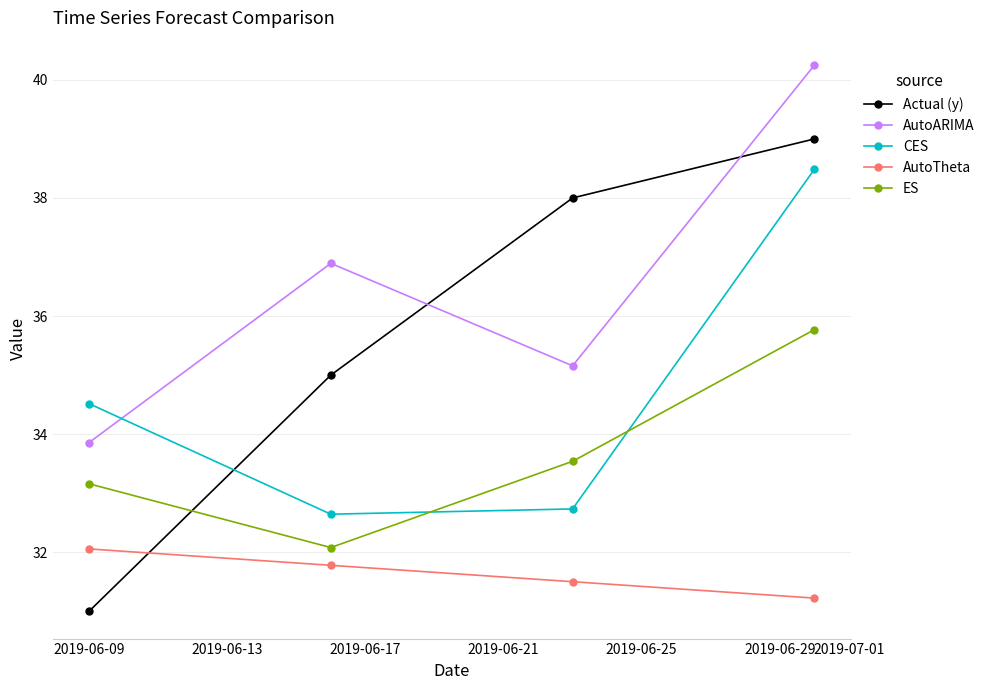

What is the lowest value of the AutoTheta series?

31.2